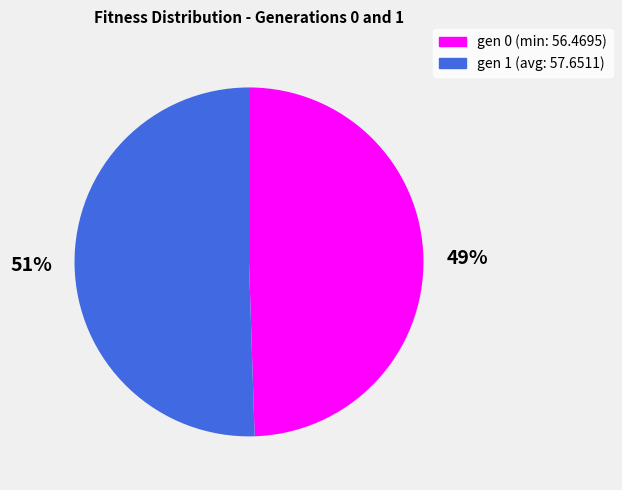

To the nearest percent, what percentage of the pie is gen 1 (avg: 57.6511)?

51%